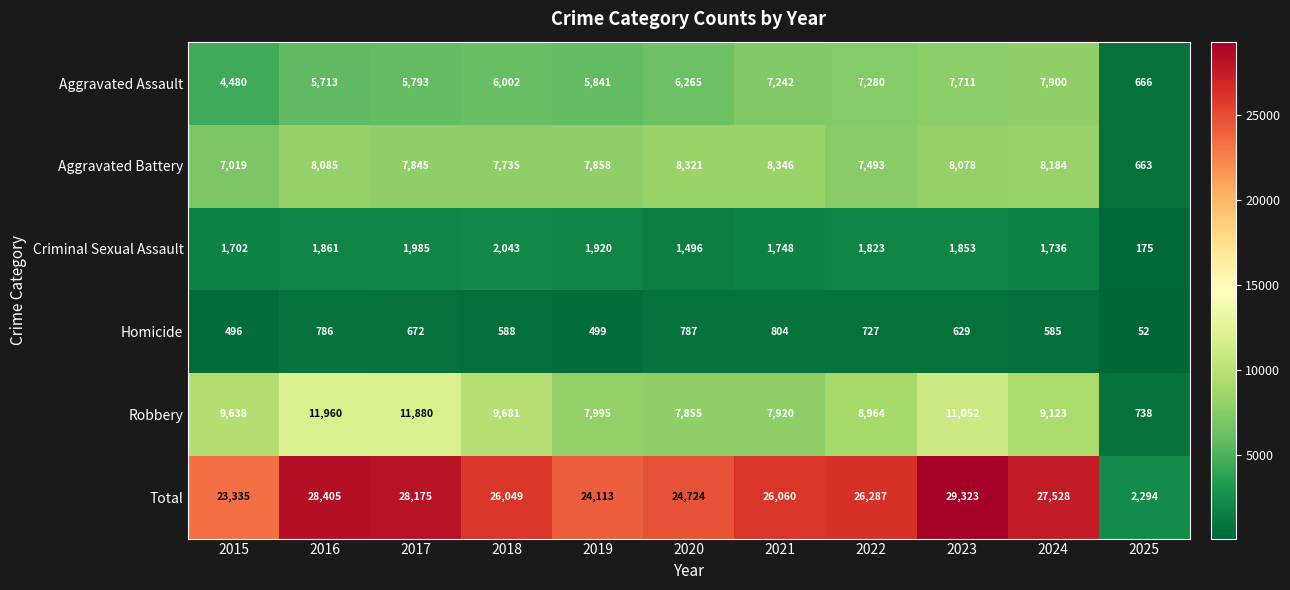

At how many categories does at least one series exceed 13982?

10